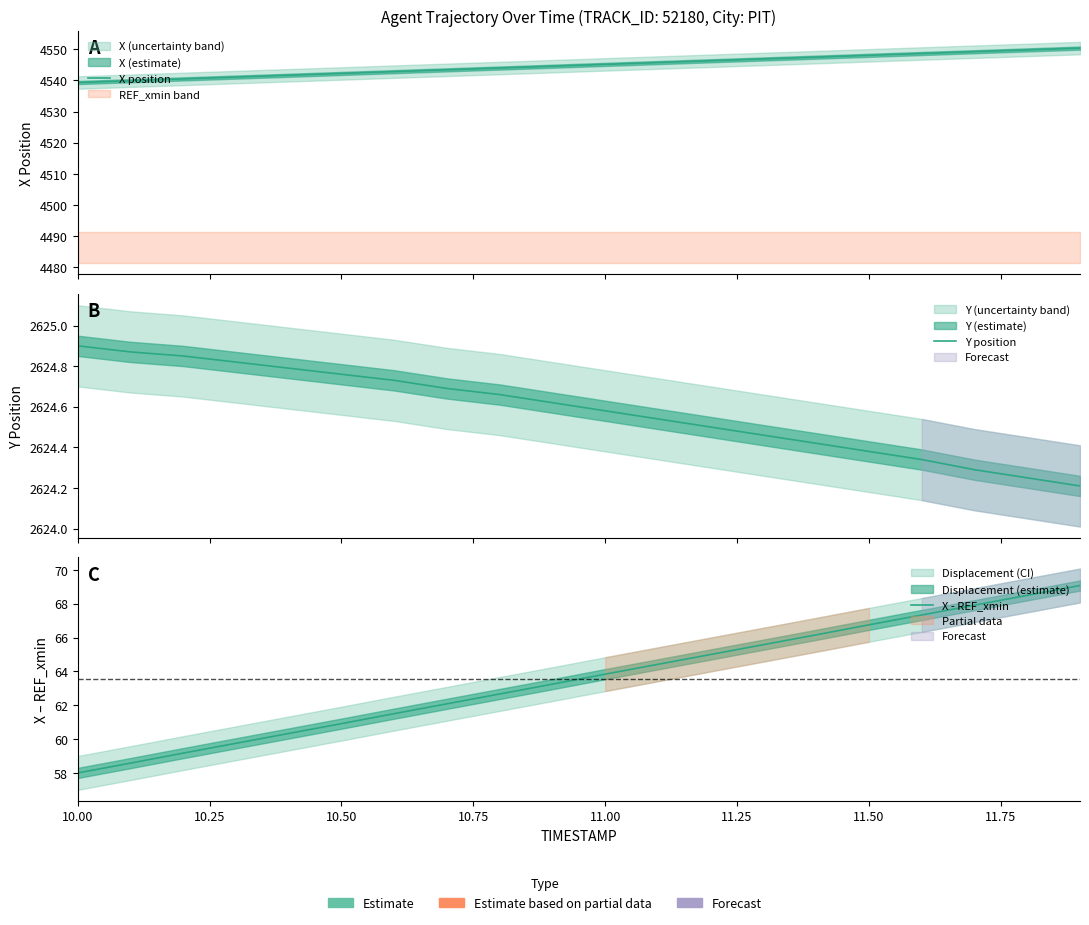

Does the chart display data point markers on the line(s)?

No